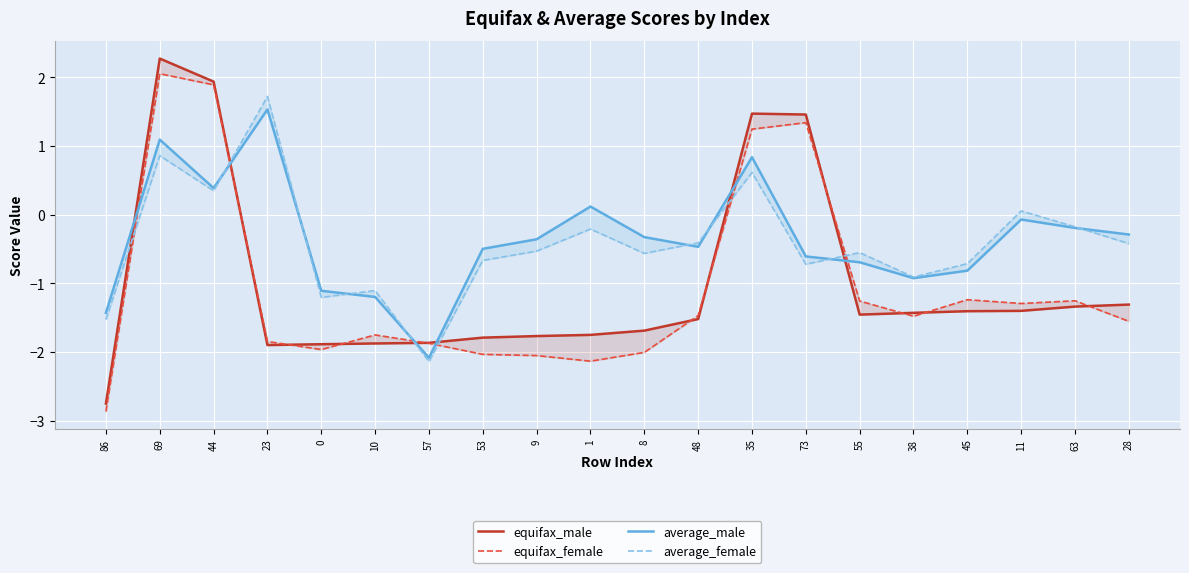

Count the number of categories in the chart.

20